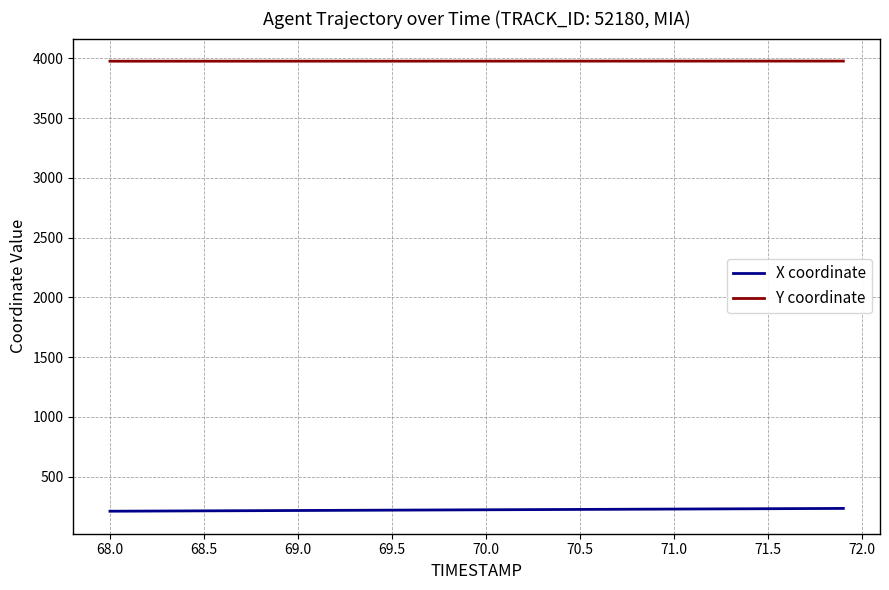

List the series in order of their peak value, highest first.

Y coordinate, X coordinate